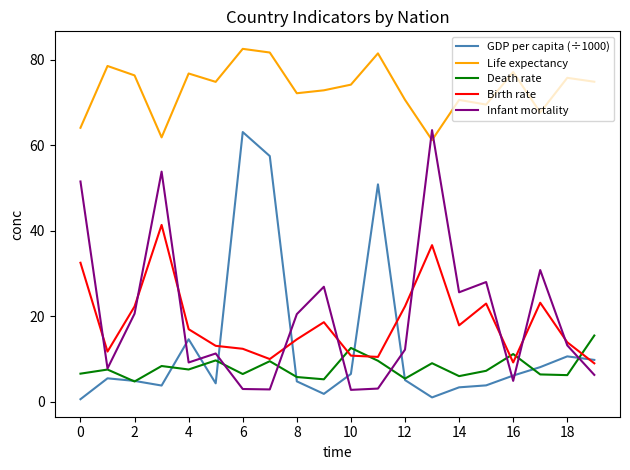

In Life expectancy, how many points are higher than both neighbors (excluding endpoints)?

7